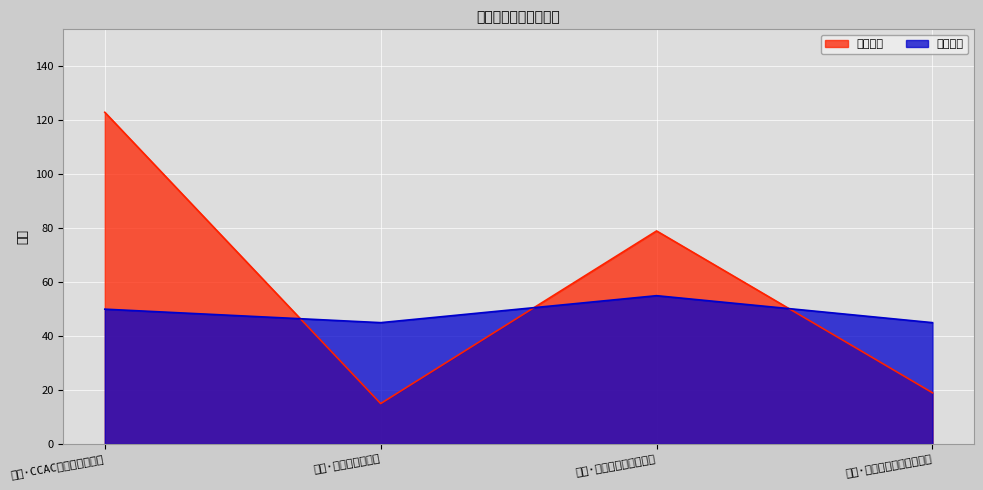

At 缙云·星辰动漫游戏展嘉年华, list the series in order from smallest to largest.

想去人数, 最低票价